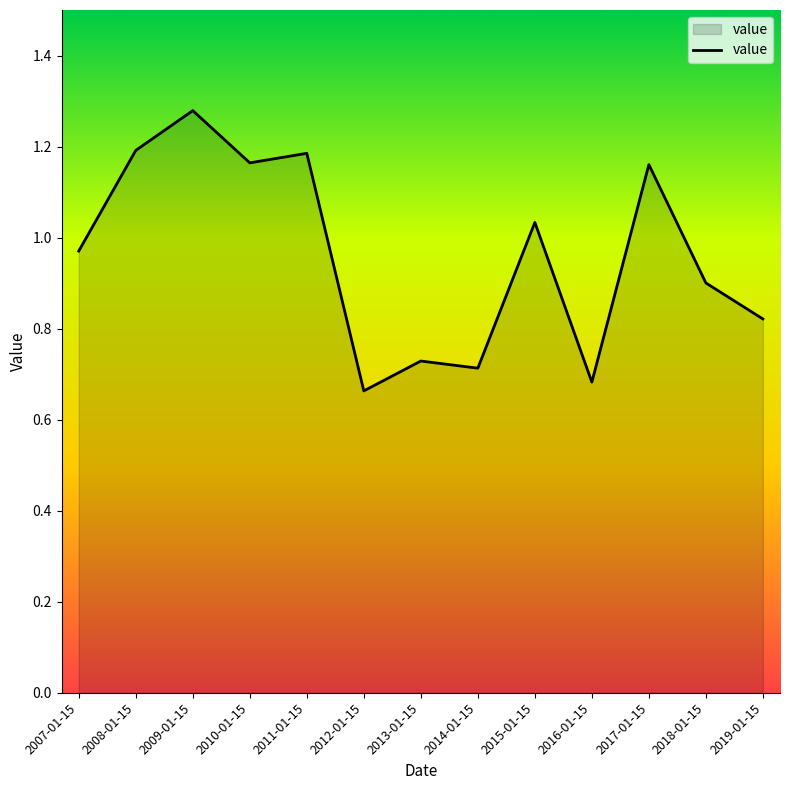

Approximately how many times larger is the value at 2015-01-15 compared to 2010-01-15?

0.9